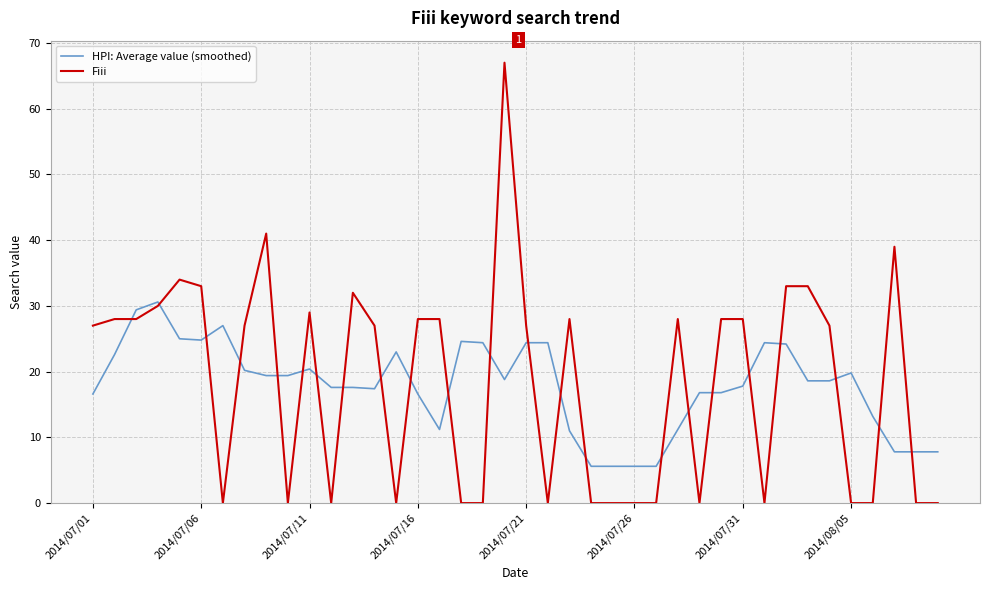

What is the greatest value displayed?

67.0